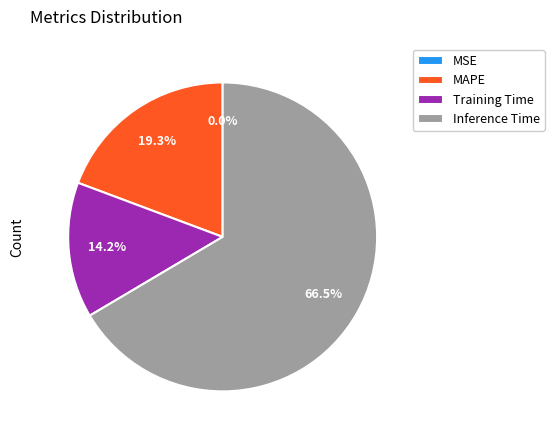

What is the ratio of the value at MAPE to the value at Training Time?

1.4